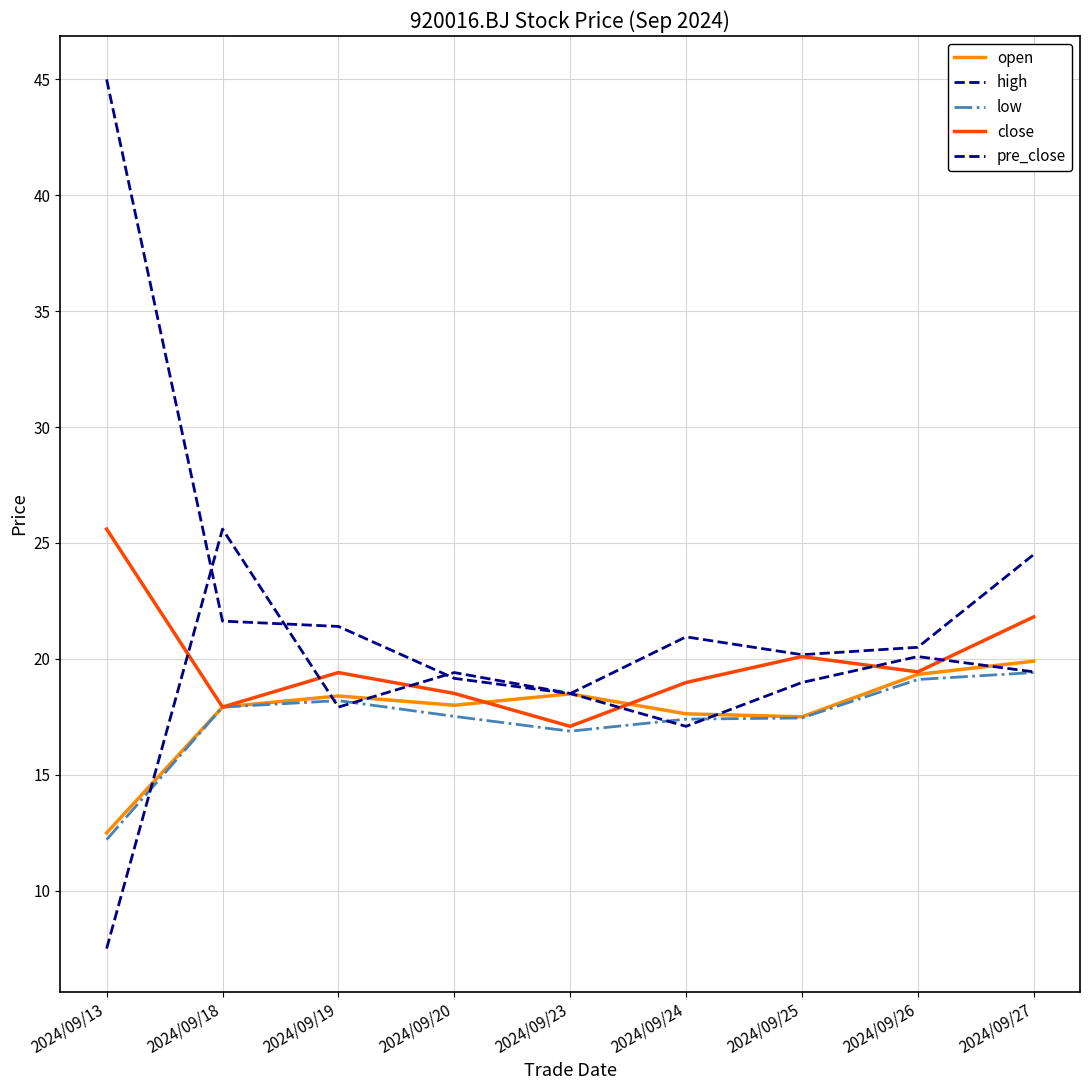

What is the difference between the highest and lowest values at 2024/09/20?

1.9